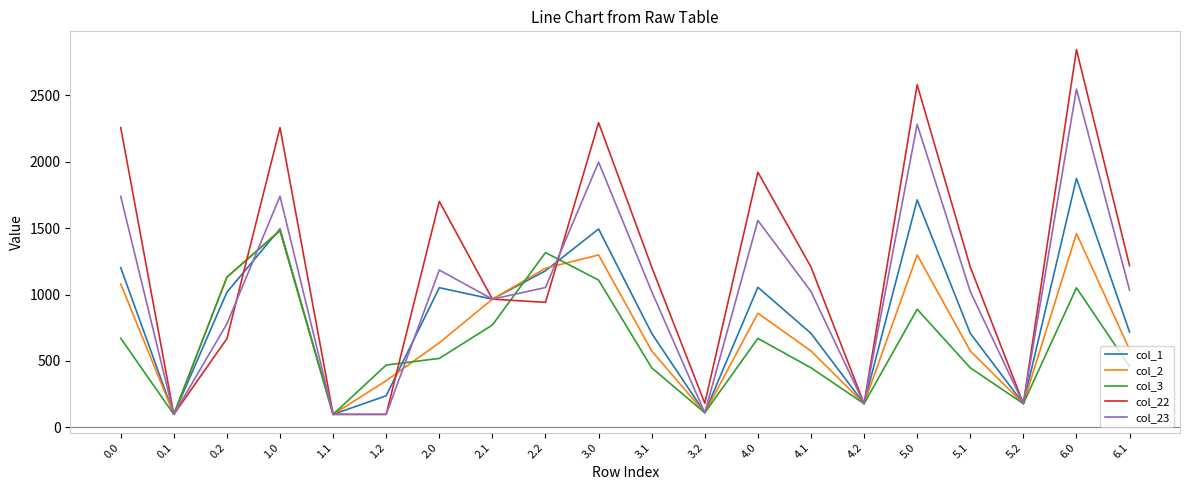

The value of col_22 at 2.1 is 545.6. True or false?

False